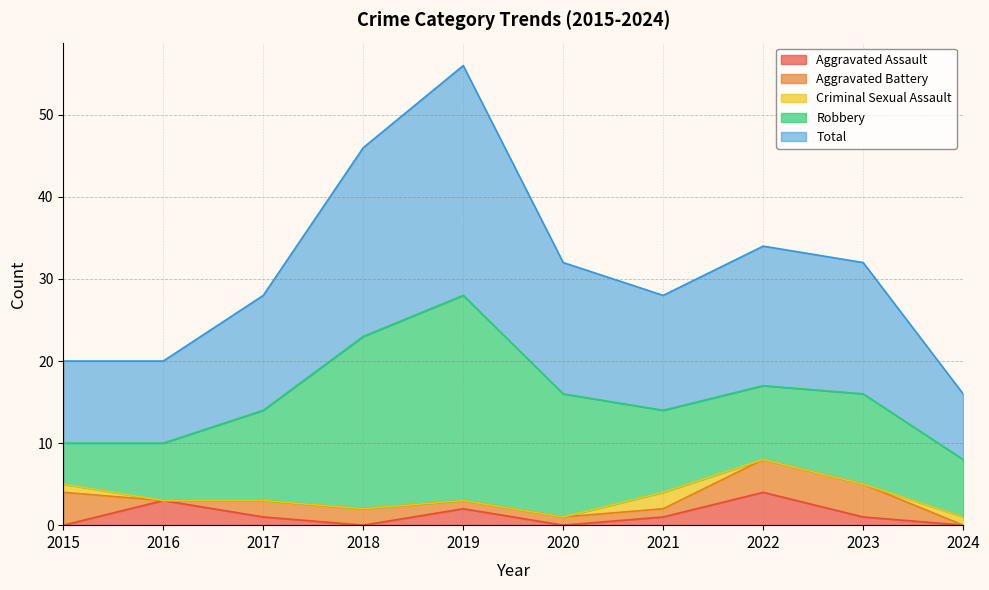

Where is the first local maximum for Total?

2019